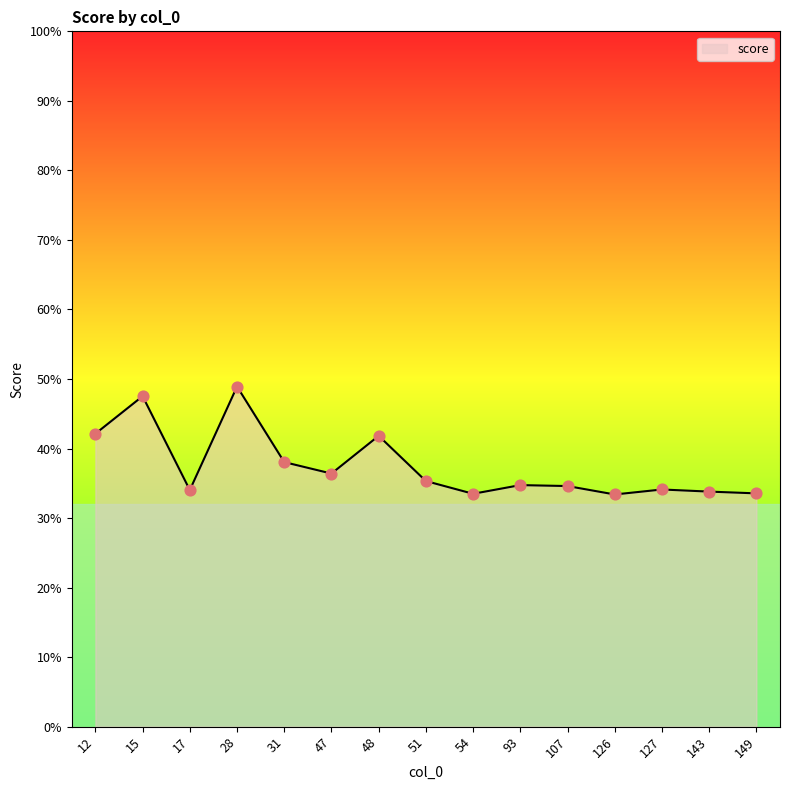

Which has a higher value, 51 or 12?

12